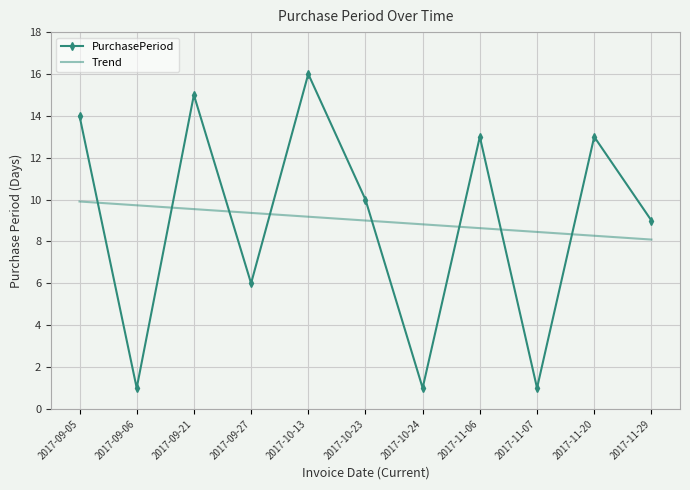

Reading right to left, extract all data points from this chart.

PurchasePeriod: 2017-11-29=9.0	2017-11-20=13.0	2017-11-07=1.0	2017-11-06=13.0	2017-10-24=1.0	2017-10-23=10.0	2017-10-13=16.0	2017-09-27=6.0	2017-09-21=15.0	2017-09-06=1.0	2017-09-05=14.0
Trend: 2017-11-29=8.1	2017-11-20=8.3	2017-11-07=8.5	2017-11-06=8.6	2017-10-24=8.8	2017-10-23=9.0	2017-10-13=9.2	2017-09-27=9.4	2017-09-21=9.5	2017-09-06=9.7	2017-09-05=9.9